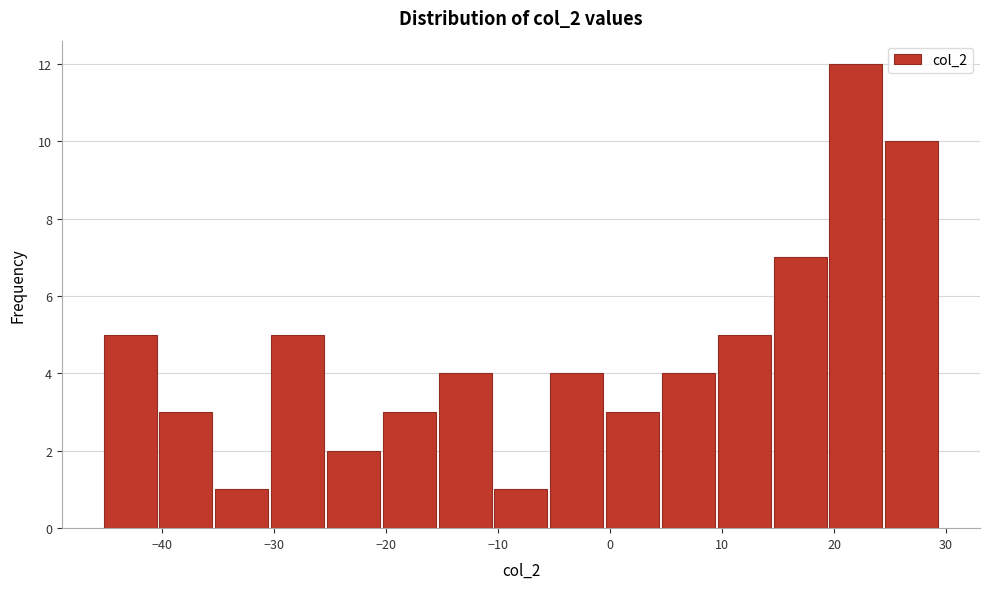

Over which range of the x-axis is the bar tallest?

19 to 24